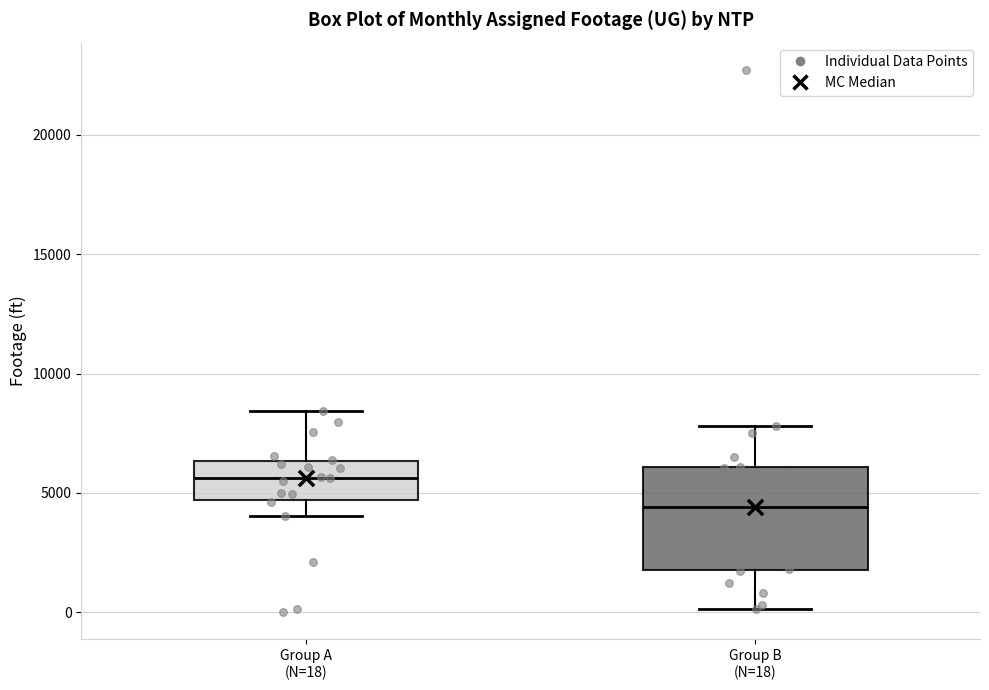

Reading left to right, read every box against the y-axis: the position of its median line, the range the box covers, and the ends of its whiskers. The values are not printed on the chart, so give them approximately, as read against the axis.

Group A (N=18): median 5500, box 4500 to 6500, whiskers 4000 to 8500
Group B (N=18): median 4500, box 2000 to 6000, whiskers 0 to 8000